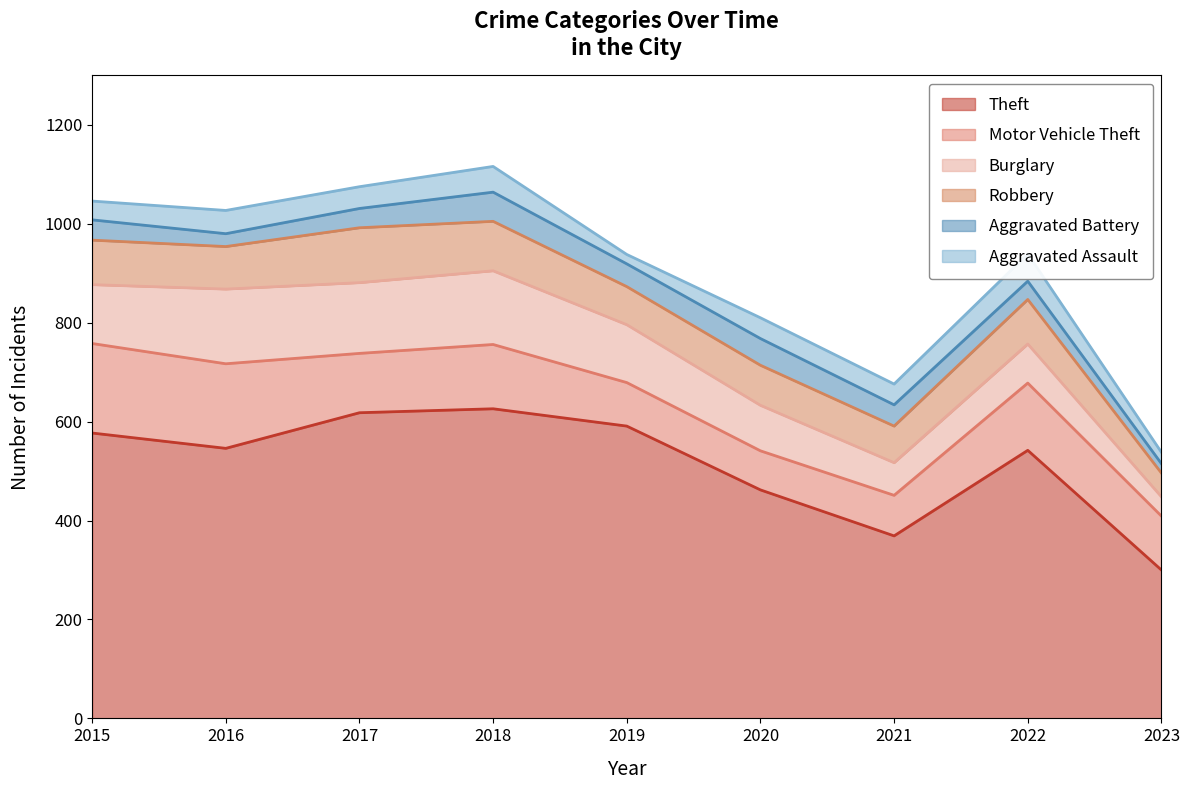

Reading right to left, transcribe all the data shown in this chart.

Theft: 300	542	369	462	591	626	618	546	577
Motor Vehicle Theft: 109	136	82	79	88	130	120	171	181
Burglary: 39	79	66	92	117	149	143	151	119
Robbery: 48	90	74	81	77	100	111	86	90
Aggravated Battery: 19	37	43	54	46	59	39	26	41
Aggravated Assault: 23	55	42	42	19	52	44	47	38